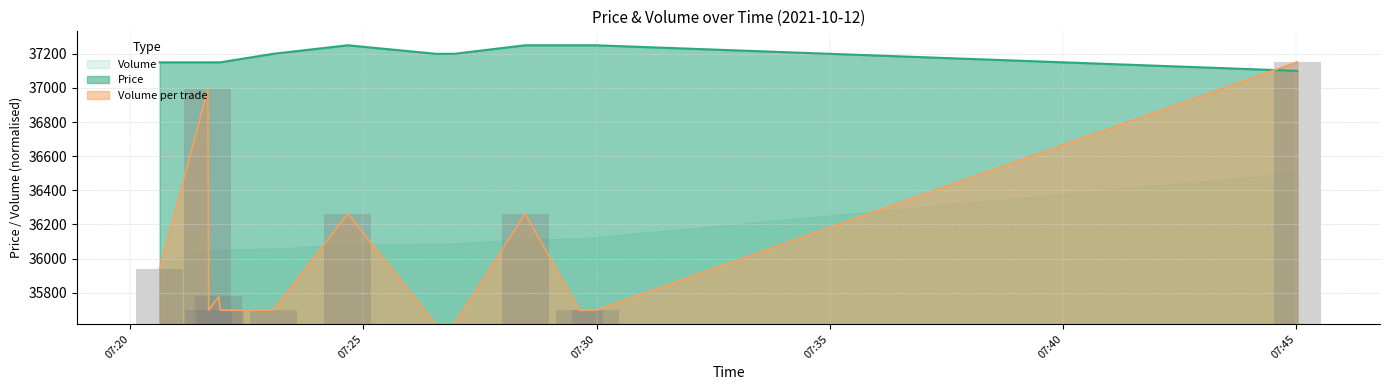

True or false: Volume per trade and Price intersect in this chart.

True